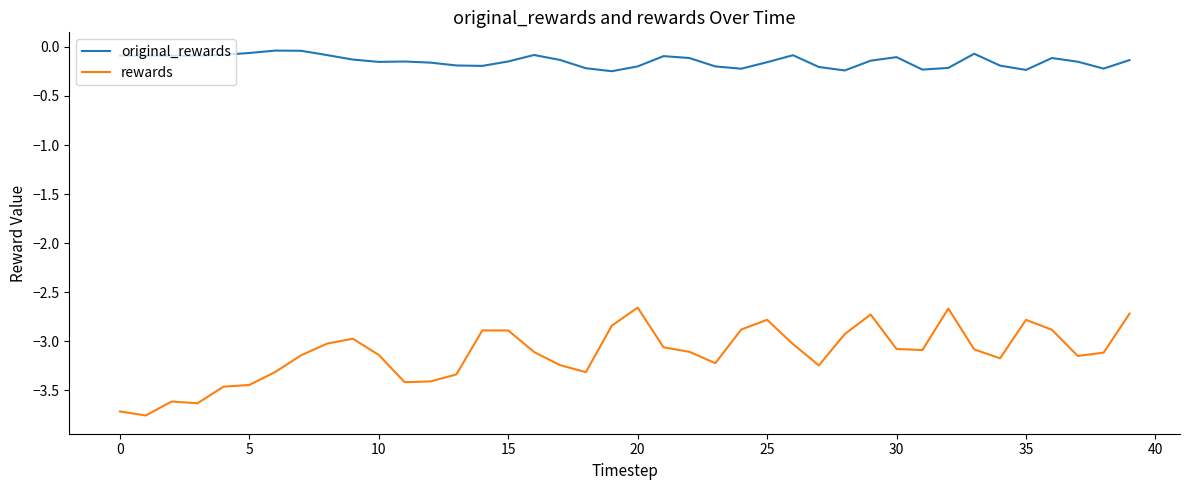

Which series has the largest total across all categories?

original_rewards